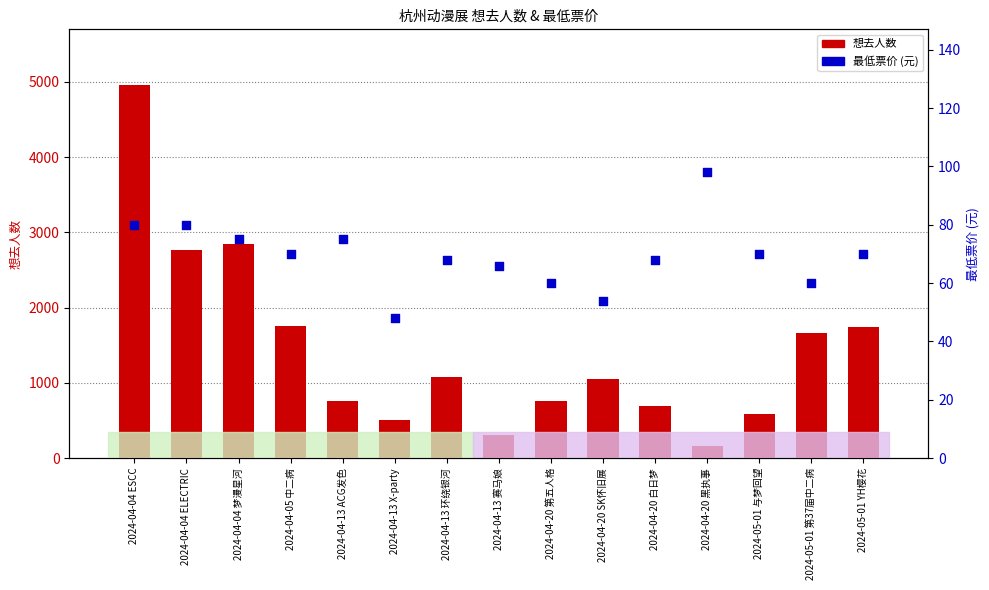

Which series has the widest spread of Y values?

想去人数